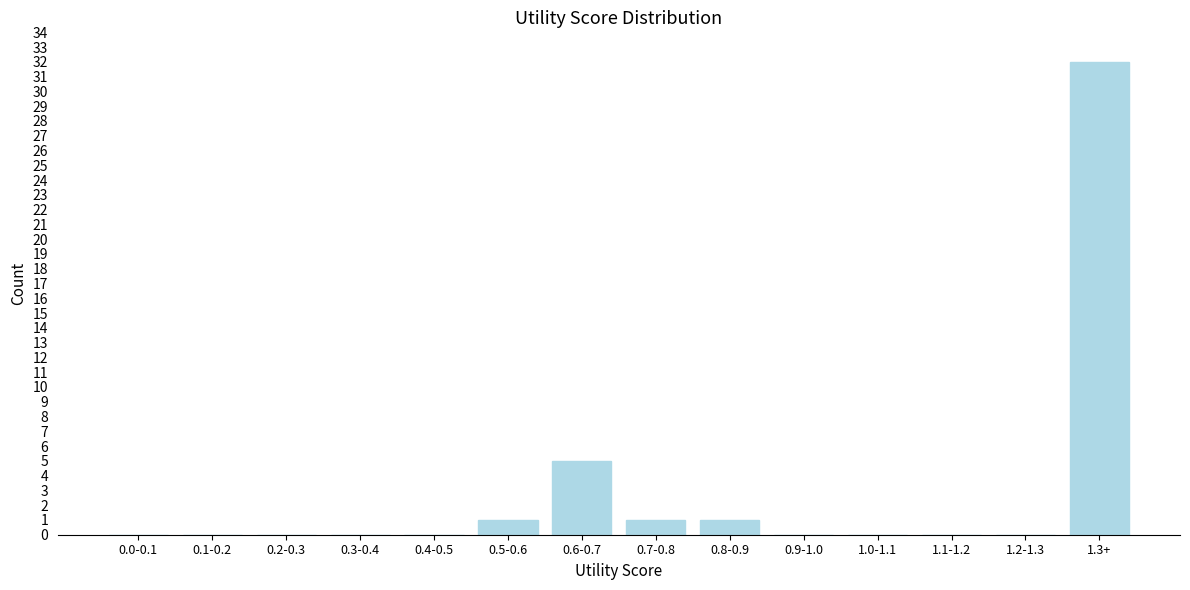

Reading left to right, list all the values displayed in this chart.

0.0-0.1=0	0.1-0.2=0	0.2-0.3=0	0.3-0.4=0	0.4-0.5=0	0.5-0.6=1	0.6-0.7=5	0.7-0.8=1	0.8-0.9=1	0.9-1.0=0	1.0-1.1=0	1.1-1.2=0	1.2-1.3=0	1.3+=32